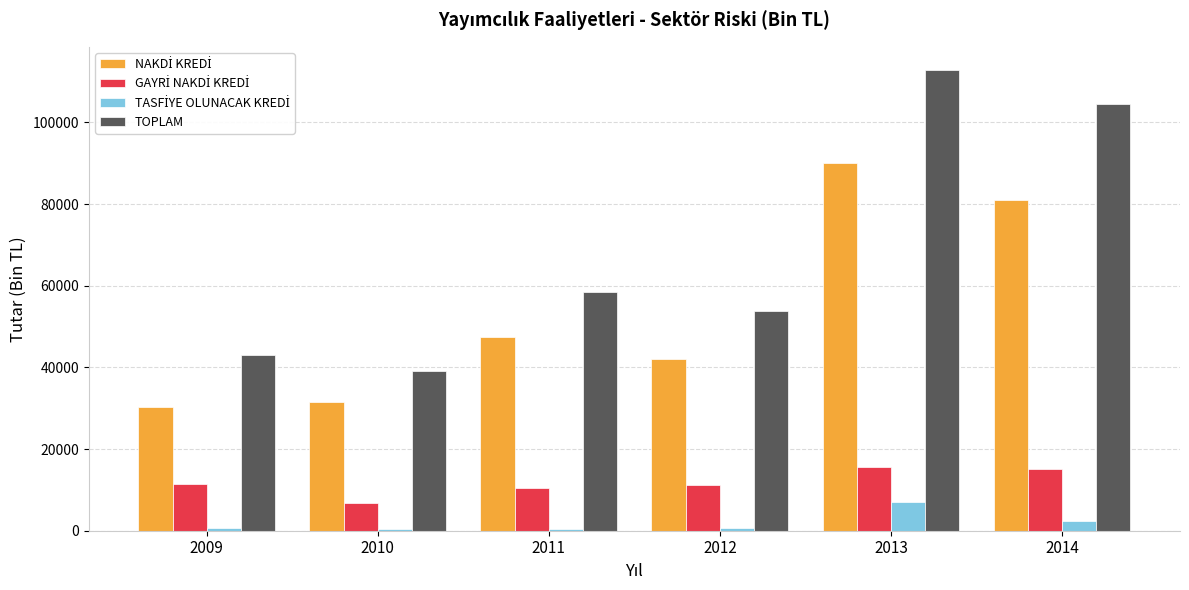

What is the greatest value displayed?

112872.4